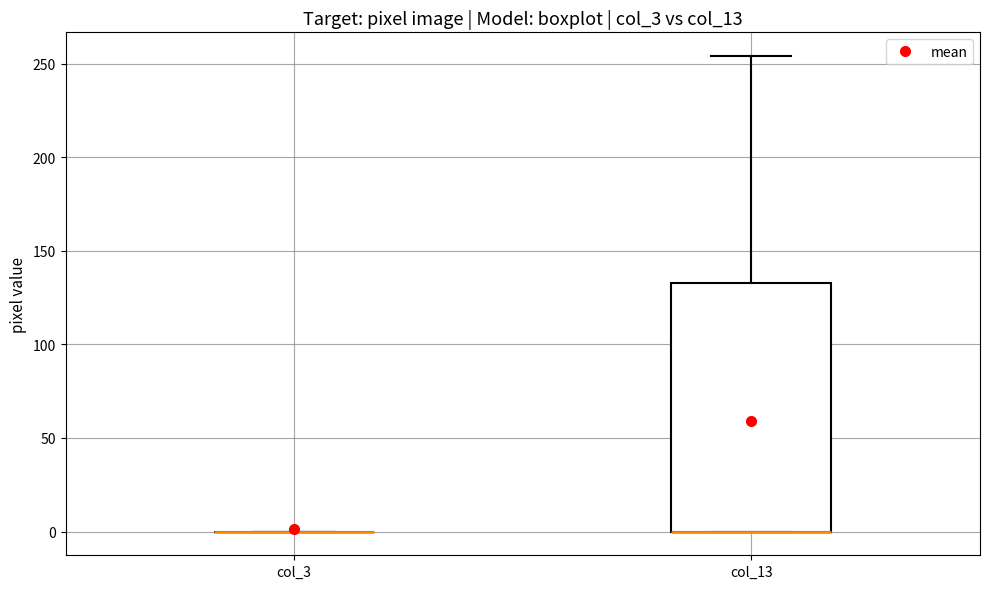

Reading left to right, read every box against the y-axis: the position of its median line, the range the box covers, and the ends of its whiskers. The values are not printed on the chart, so give them approximately, as read against the axis.

col_3: box collapsed to a line at 0, whiskers 0 to 0
col_13: median 0 (drawn on the box's lower edge), box 0 to 135, whiskers 0 to 255